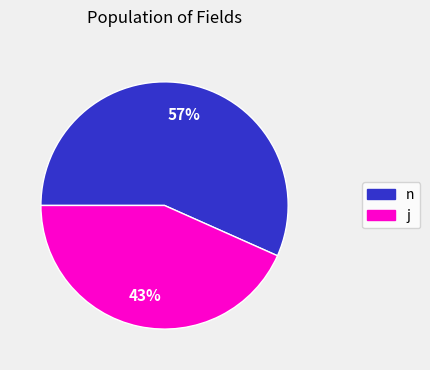

Combined, do j and n account for over 50%?

Yes